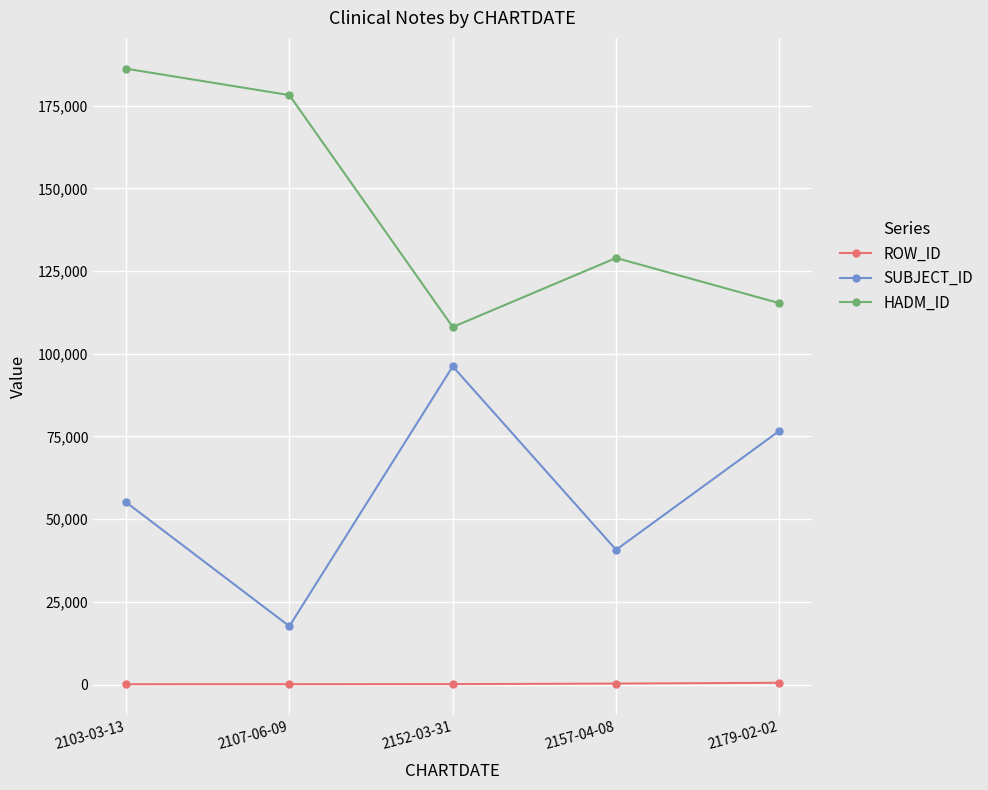

Where is the first local maximum for HADM_ID?

2157-04-08